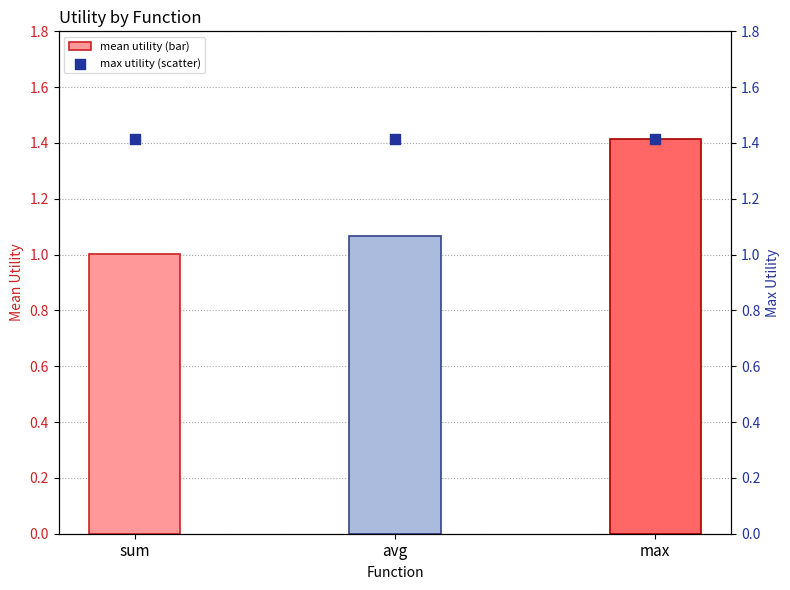

Which series has the largest total across all categories?

max utility (scatter)